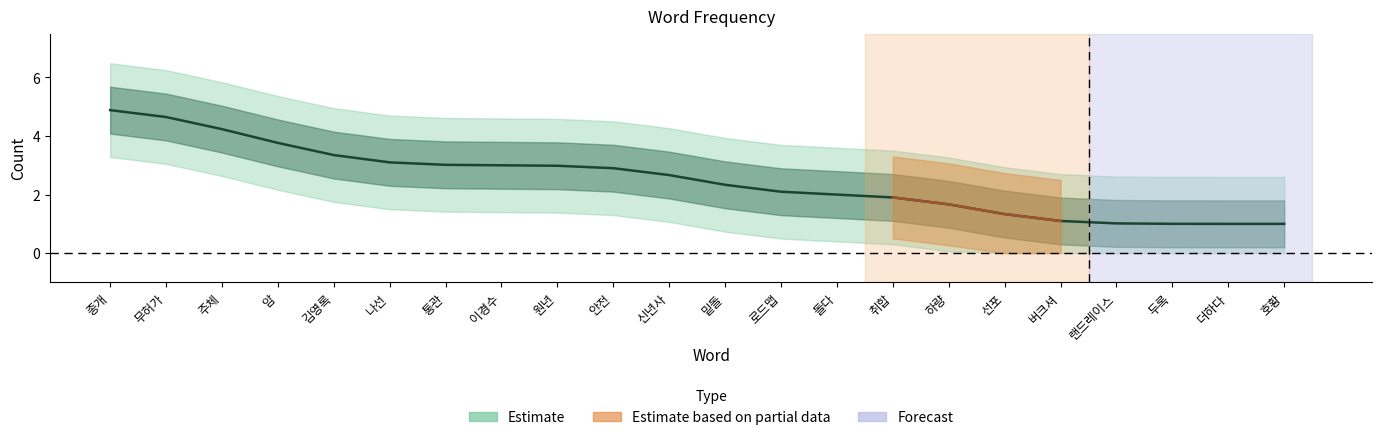

Which label corresponds to the largest value in the chart?

종개